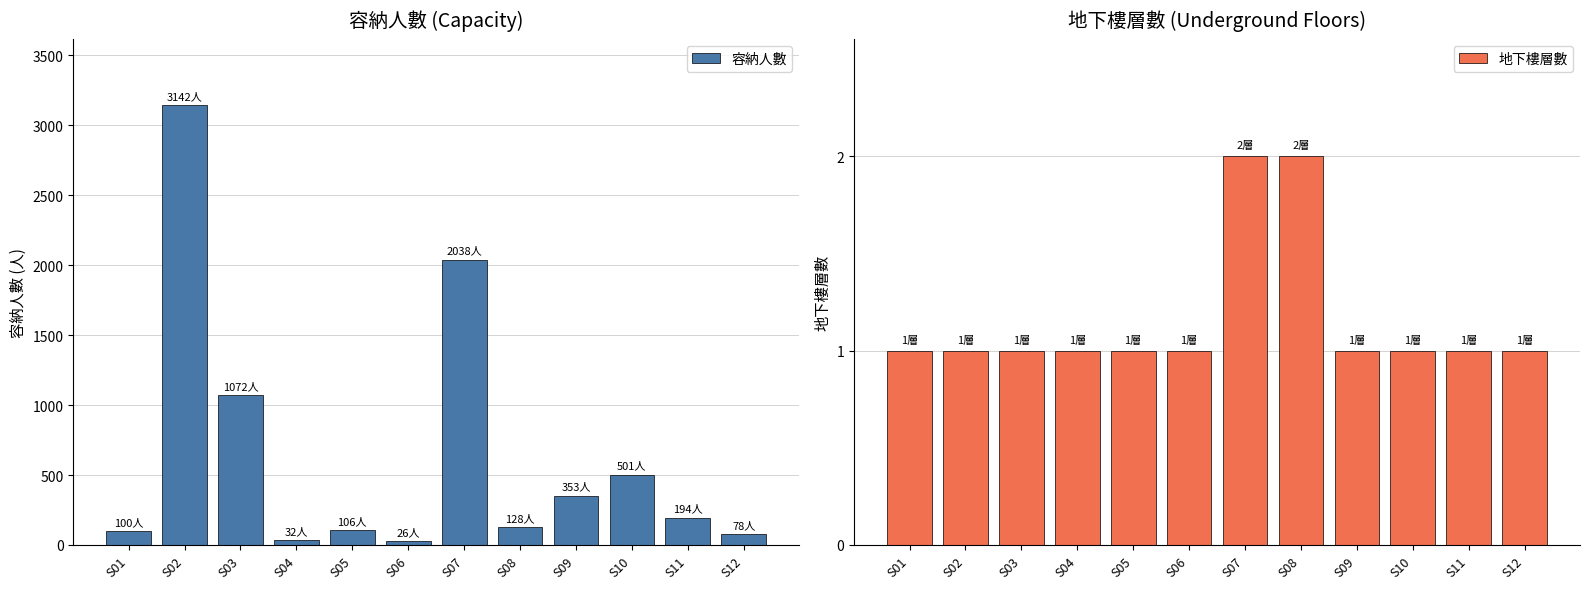

What is the difference between the second highest and second lowest values in the 容納人數 series?

2006